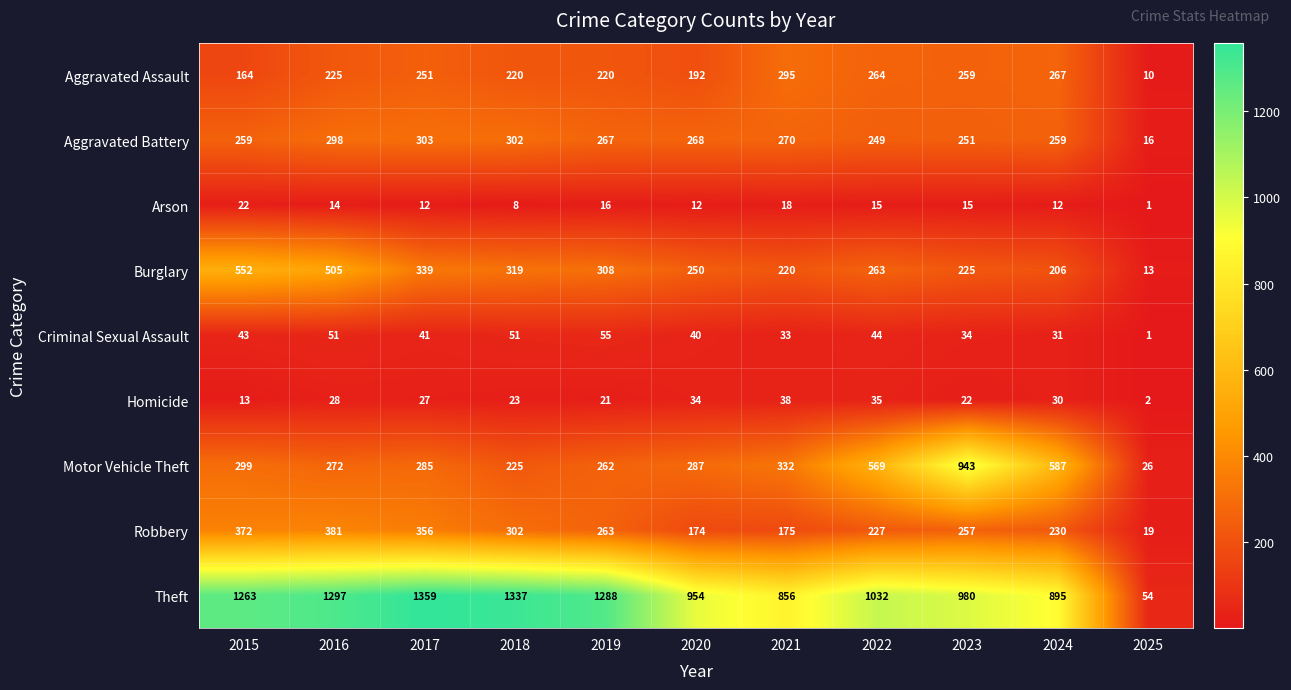

What value does the Homicide series have at 2018, to the nearest 5?

25